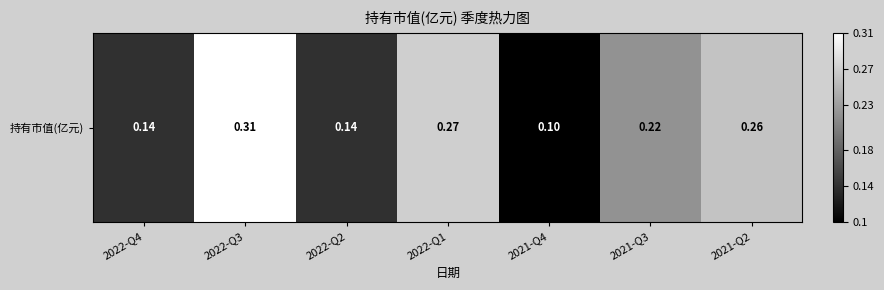

What is the smallest value displayed?

0.1